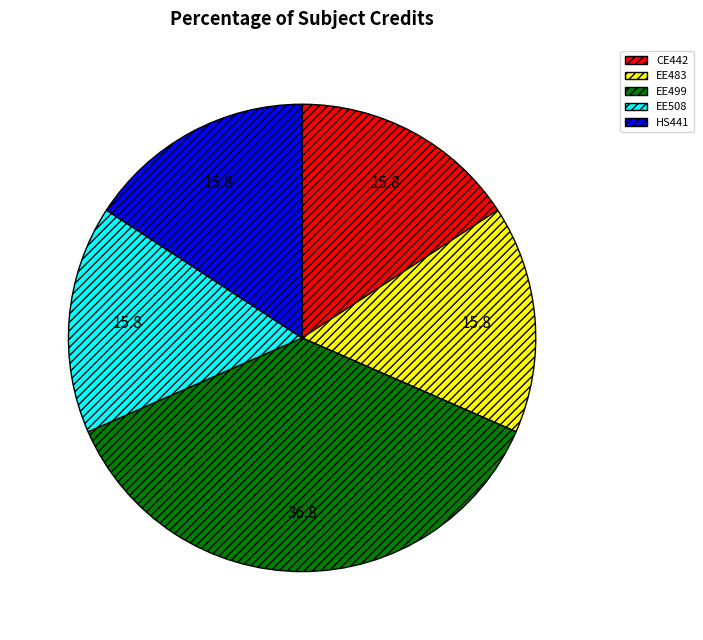

True or false: EE483 accounts for 23% of the total.

False